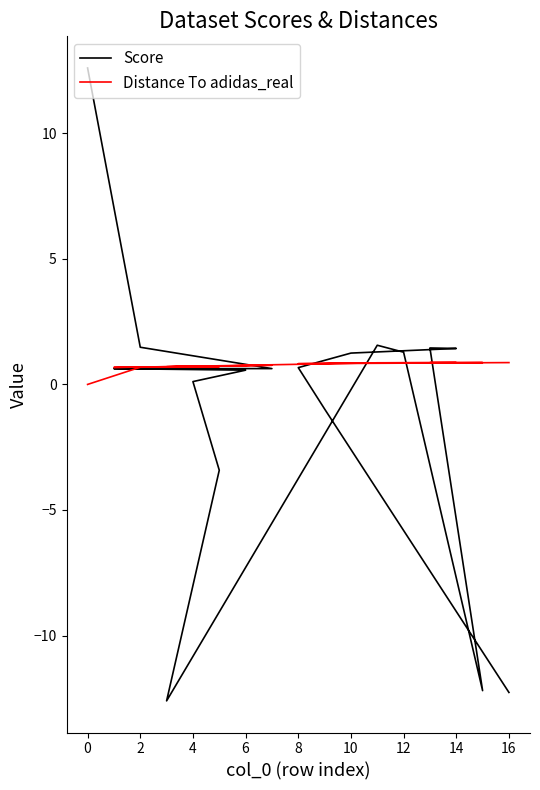

How many interior local peaks does the Score series have?

2